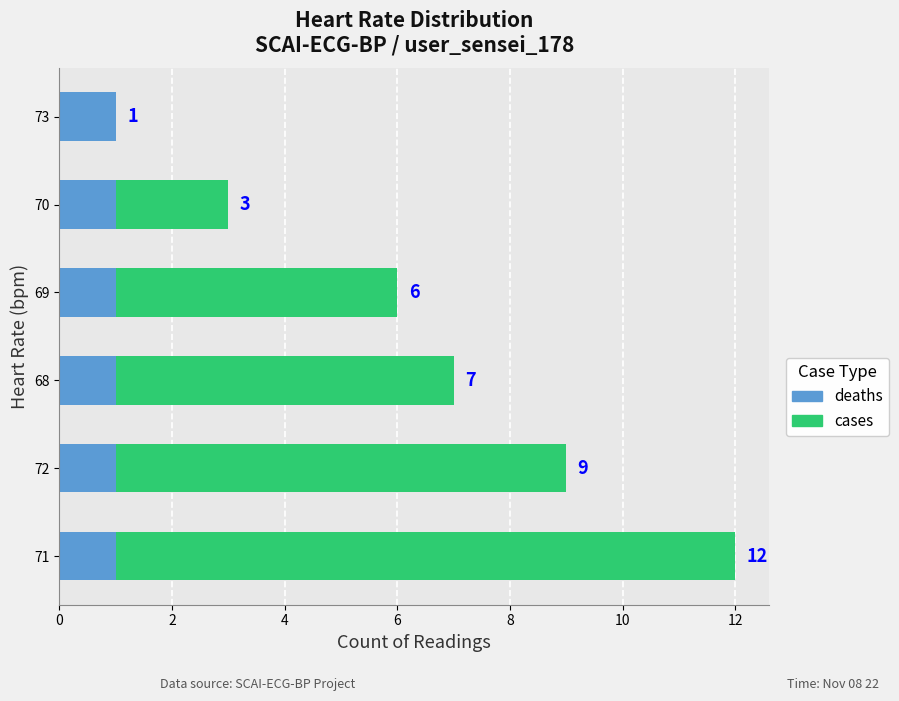

Is it true that cases equals 2.3 at 72?

False